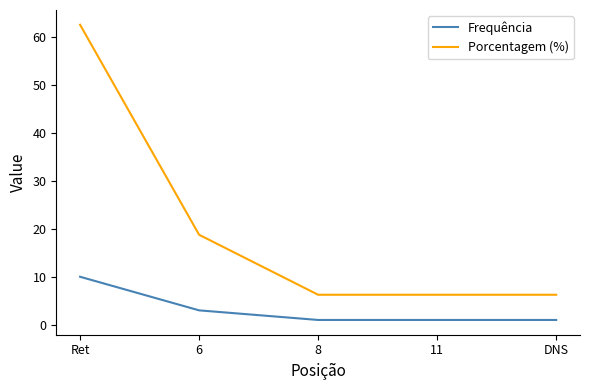

True or false: Frequência and Porcentagem (%) cross at least once.

False